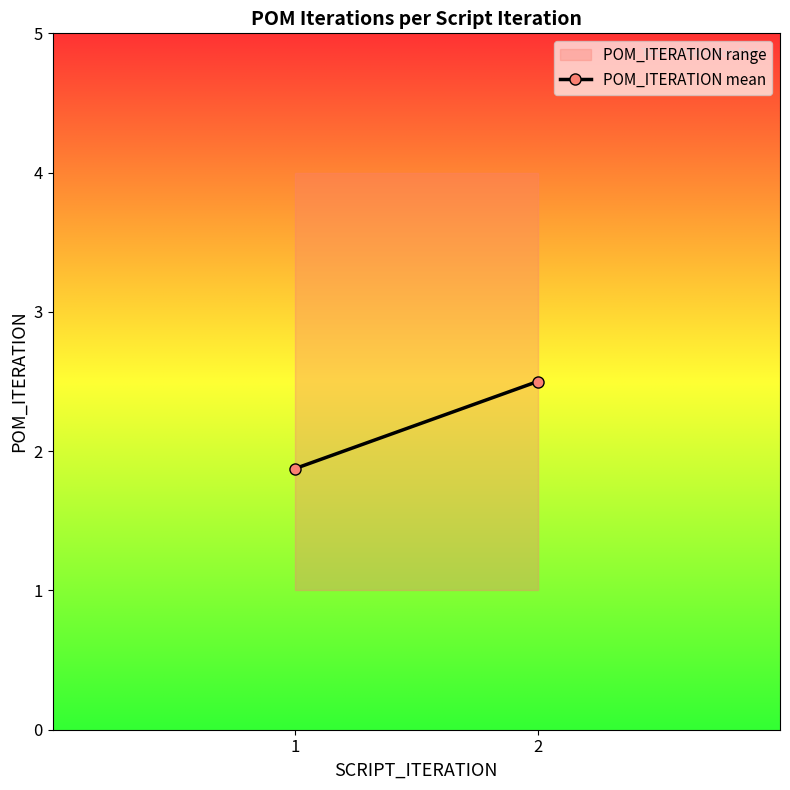

Reading right to left, transcribe all the data shown in this chart.

2.5	1.9